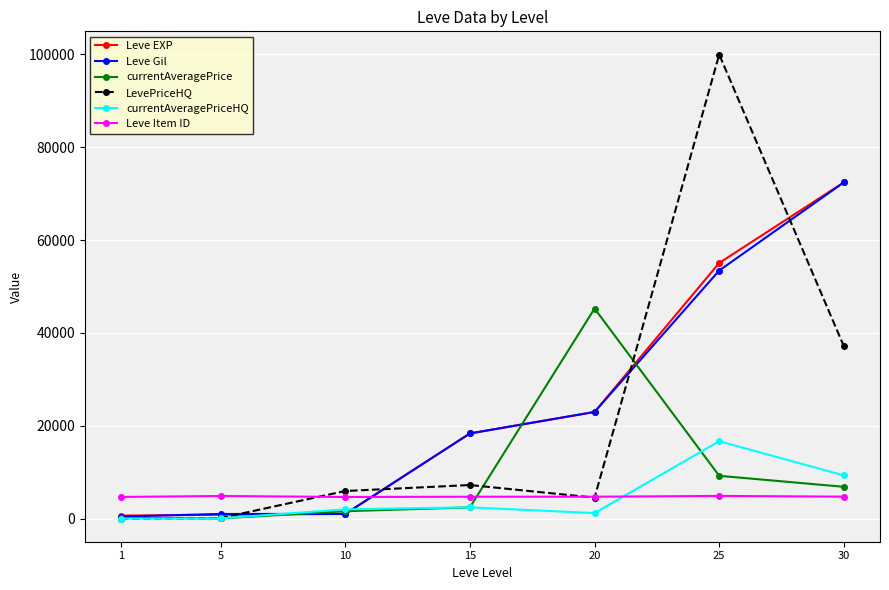

What is the greatest value displayed?

99971.0